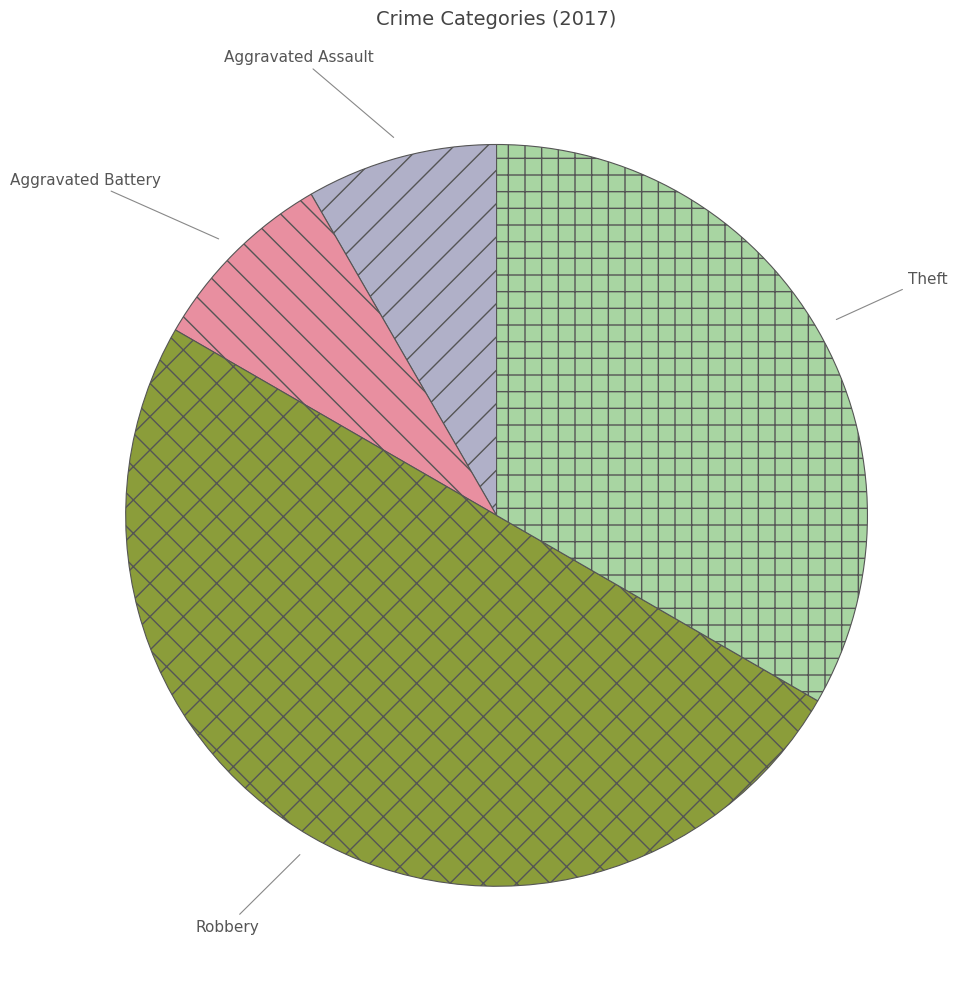

Between Theft and Aggravated Battery, which is larger?

Theft